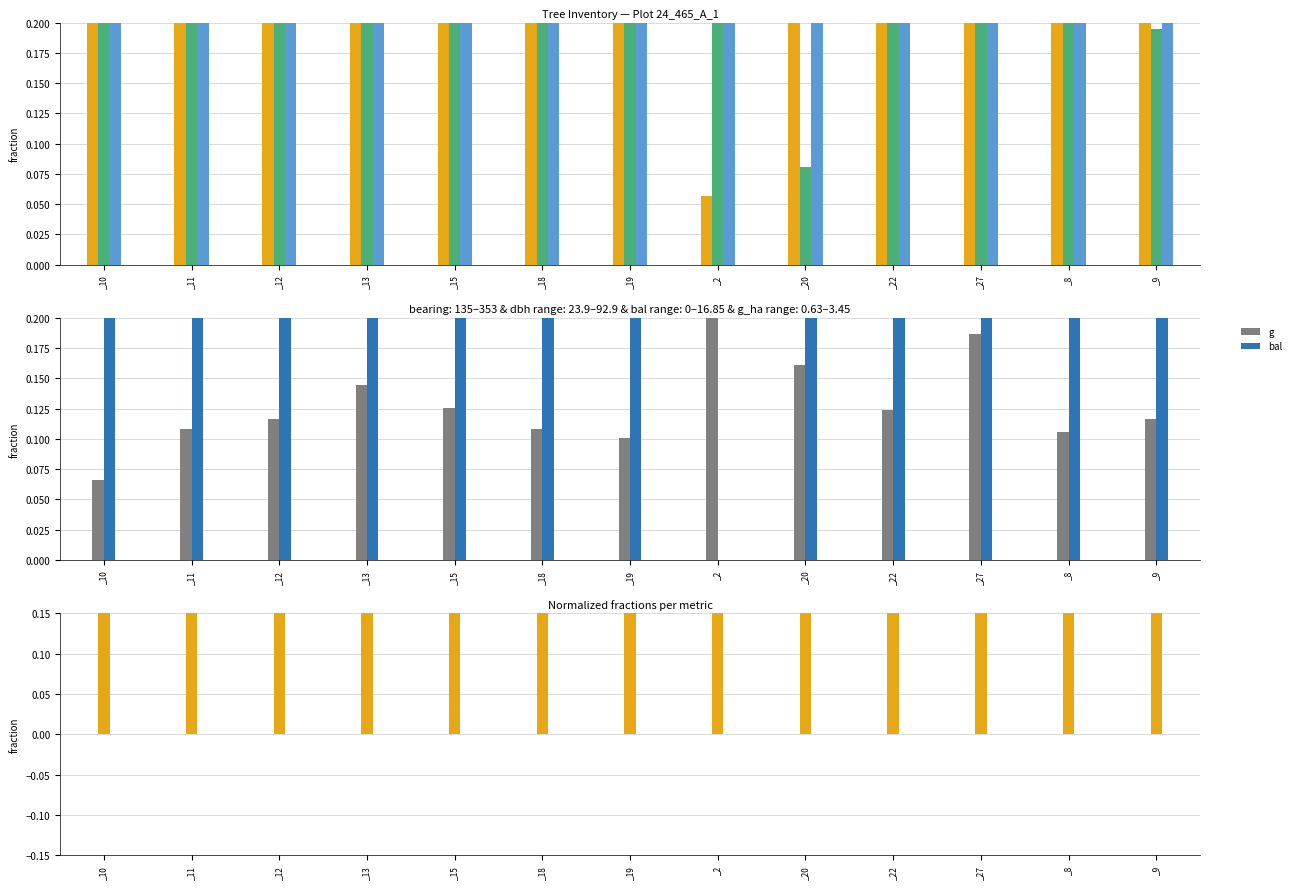

Count the number of categories in the chart.

13